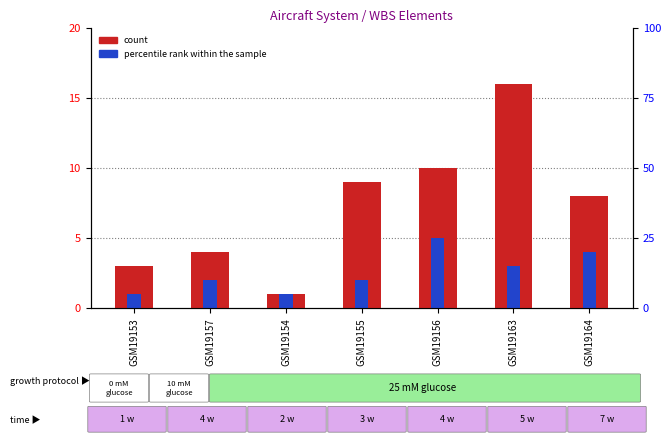

At which label does count reach its minimum?

GSM19154